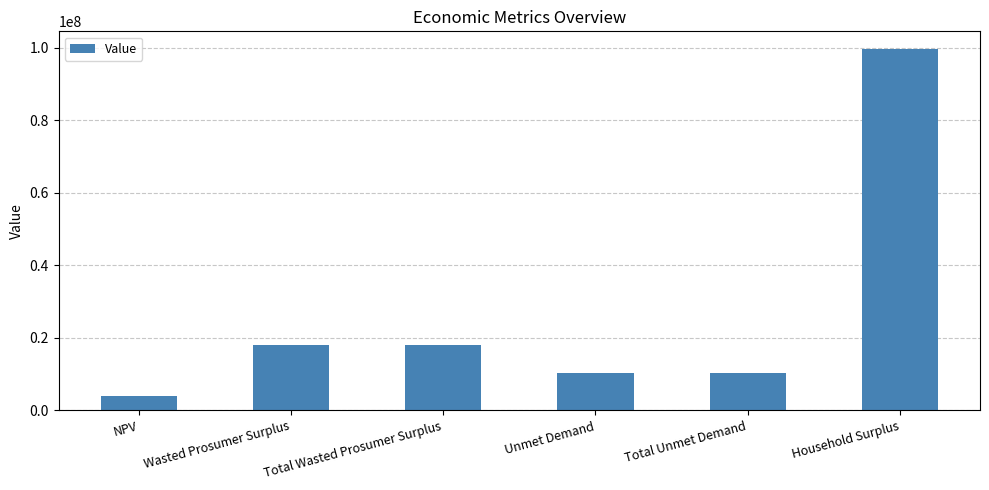

Which has a higher value, Household Surplus or NPV?

Household Surplus